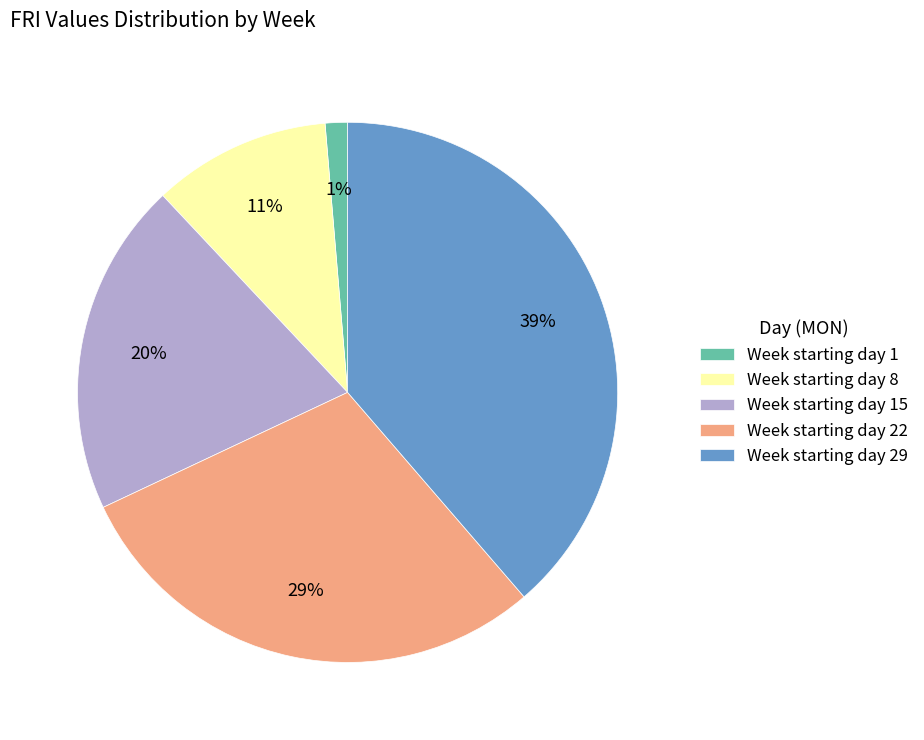

What is the smallest slice in the pie chart?

Week starting day 1